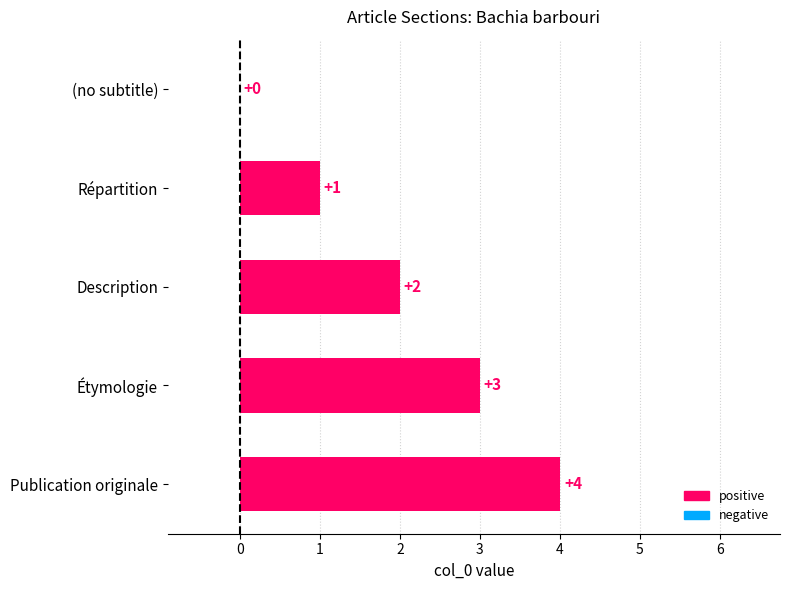

Between Description and Étymologie, which is larger?

Étymologie